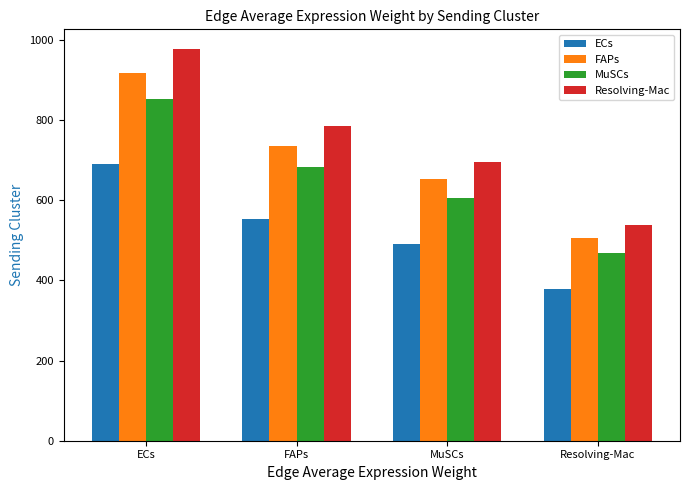

At which label is Resolving-Mac closest to 757?

FAPs